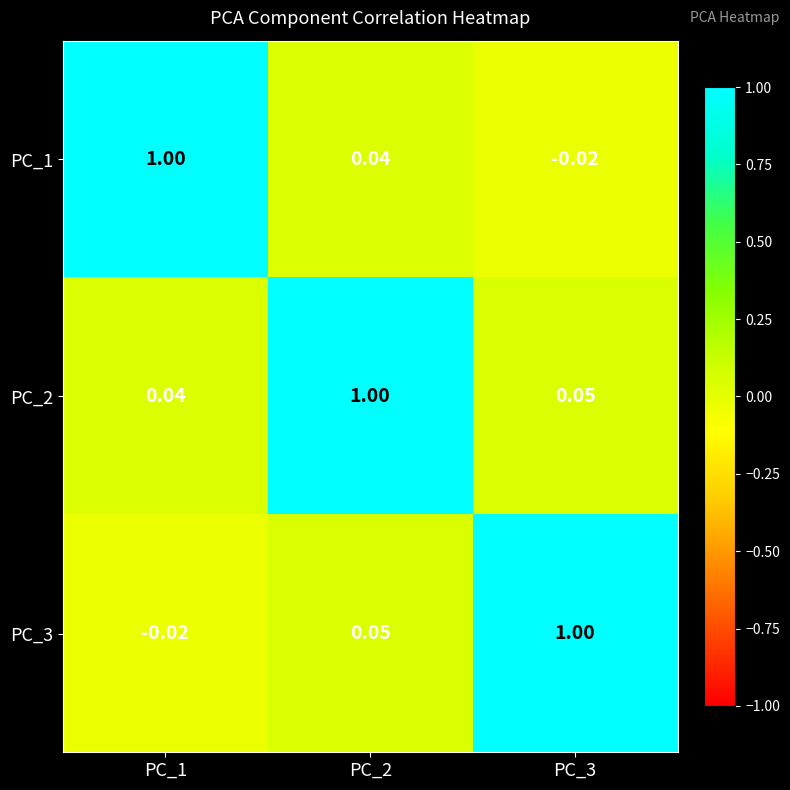

Is the value of PC_3 at PC_2 greater than the value of PC_1 at PC_1?

No